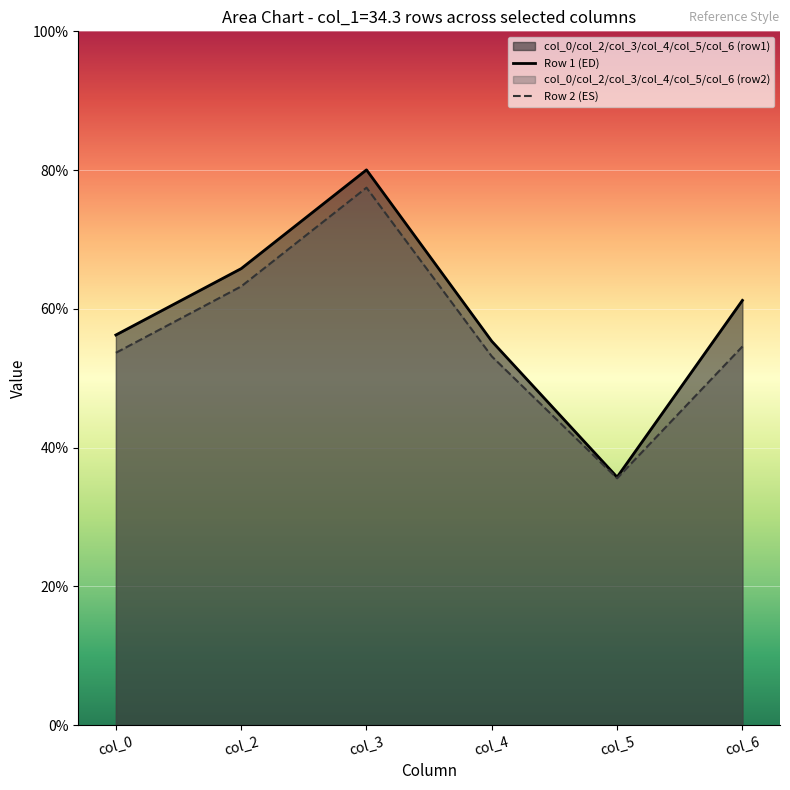

Which series changed the most between col_5 and col_6?

Row 1 (ED)